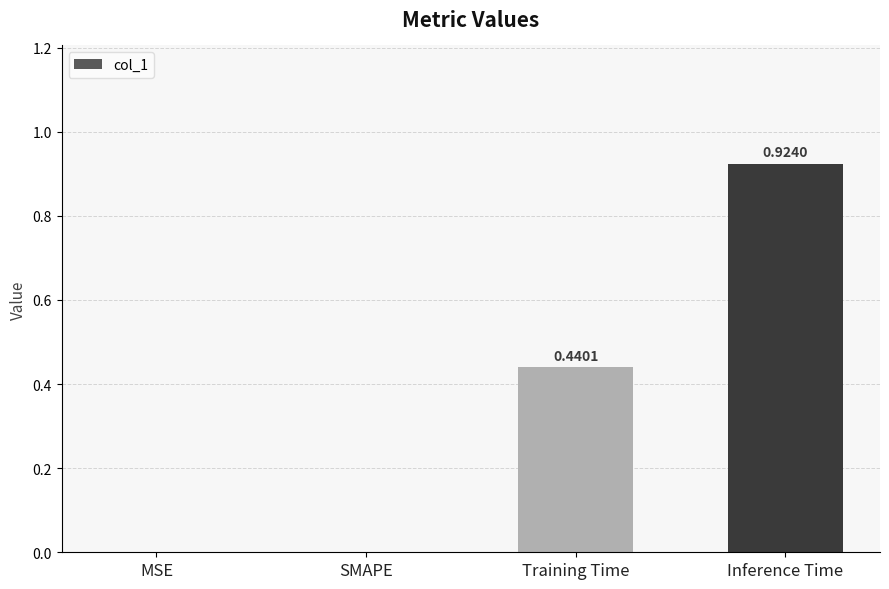

Which category has the highest value across all series?

Inference Time